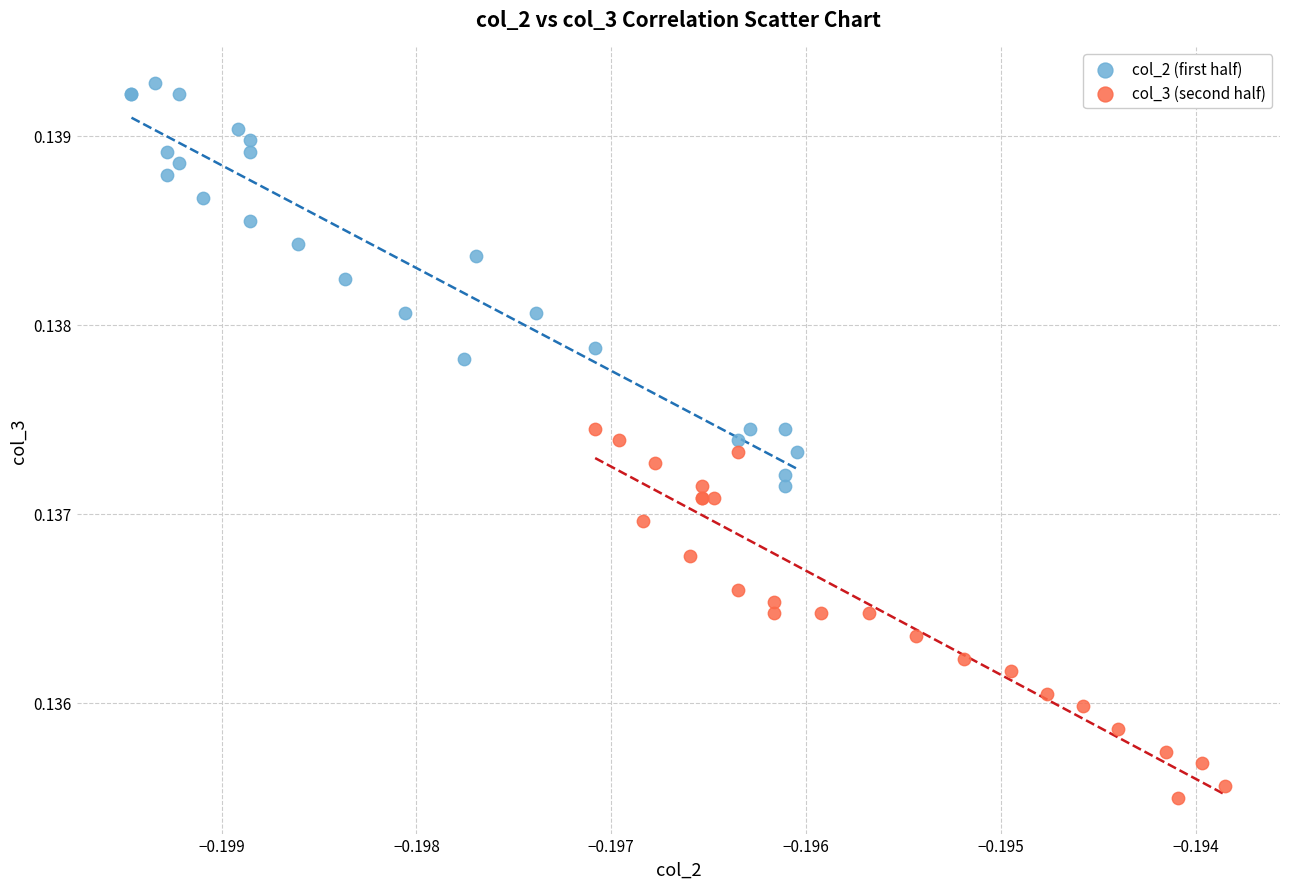

What are all the series names shown in the legend?

col_2 (first half), col_3 (second half)